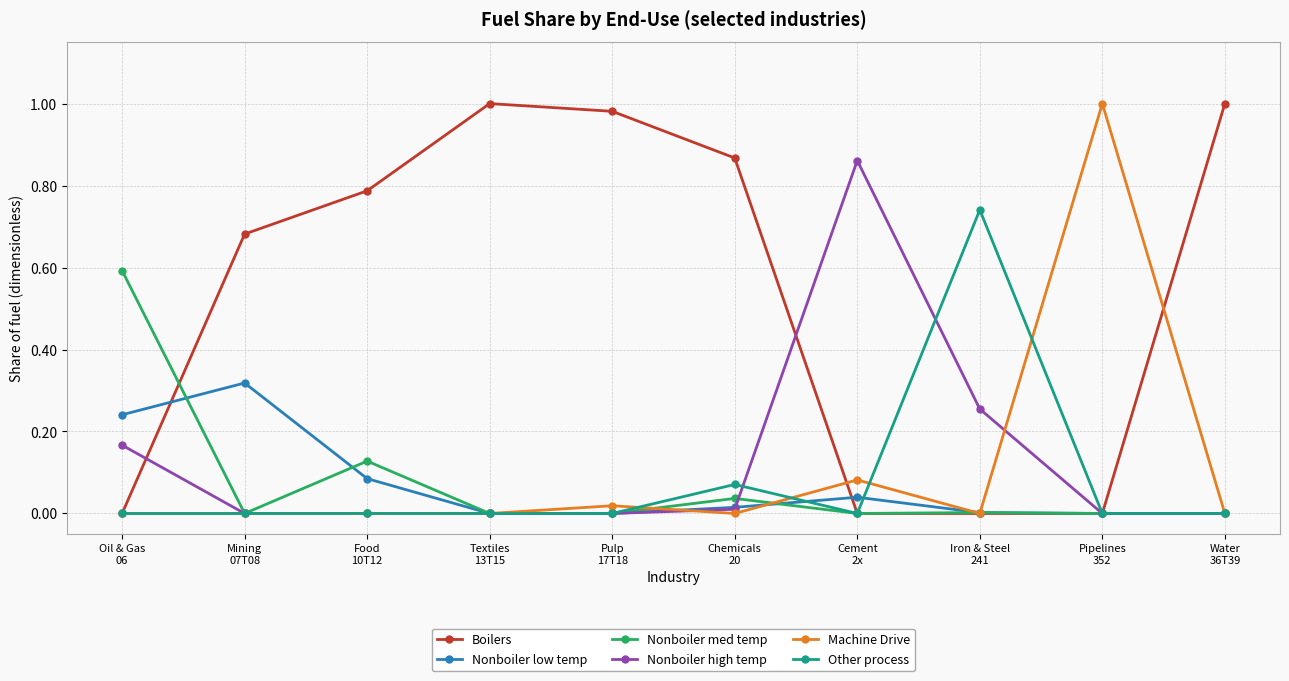

True or false: Machine Drive has more than 0 interior local peaks.

True